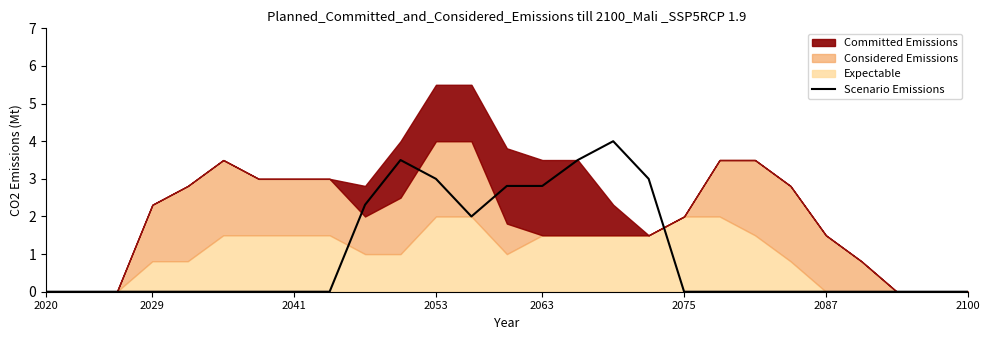

What is the difference between the maximum and second lowest values?

4.0